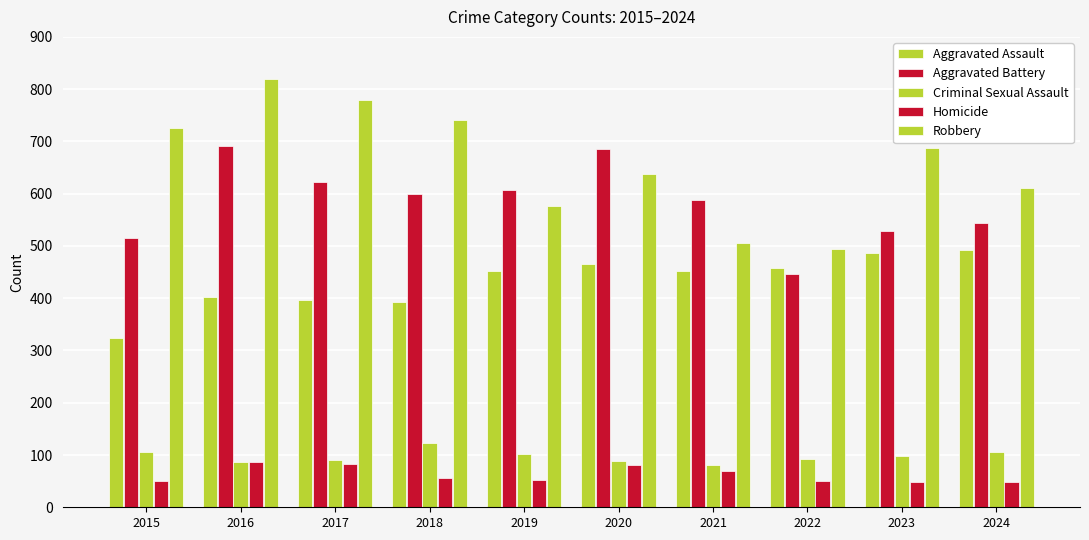

What is the highest value of the Criminal Sexual Assault series?

123